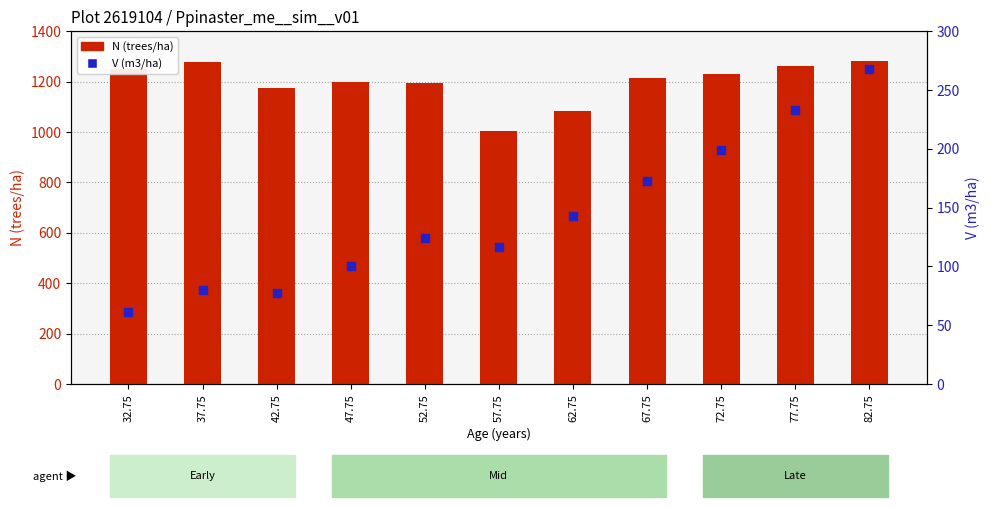

Which series has the widest spread of Y values?

N (trees/ha)